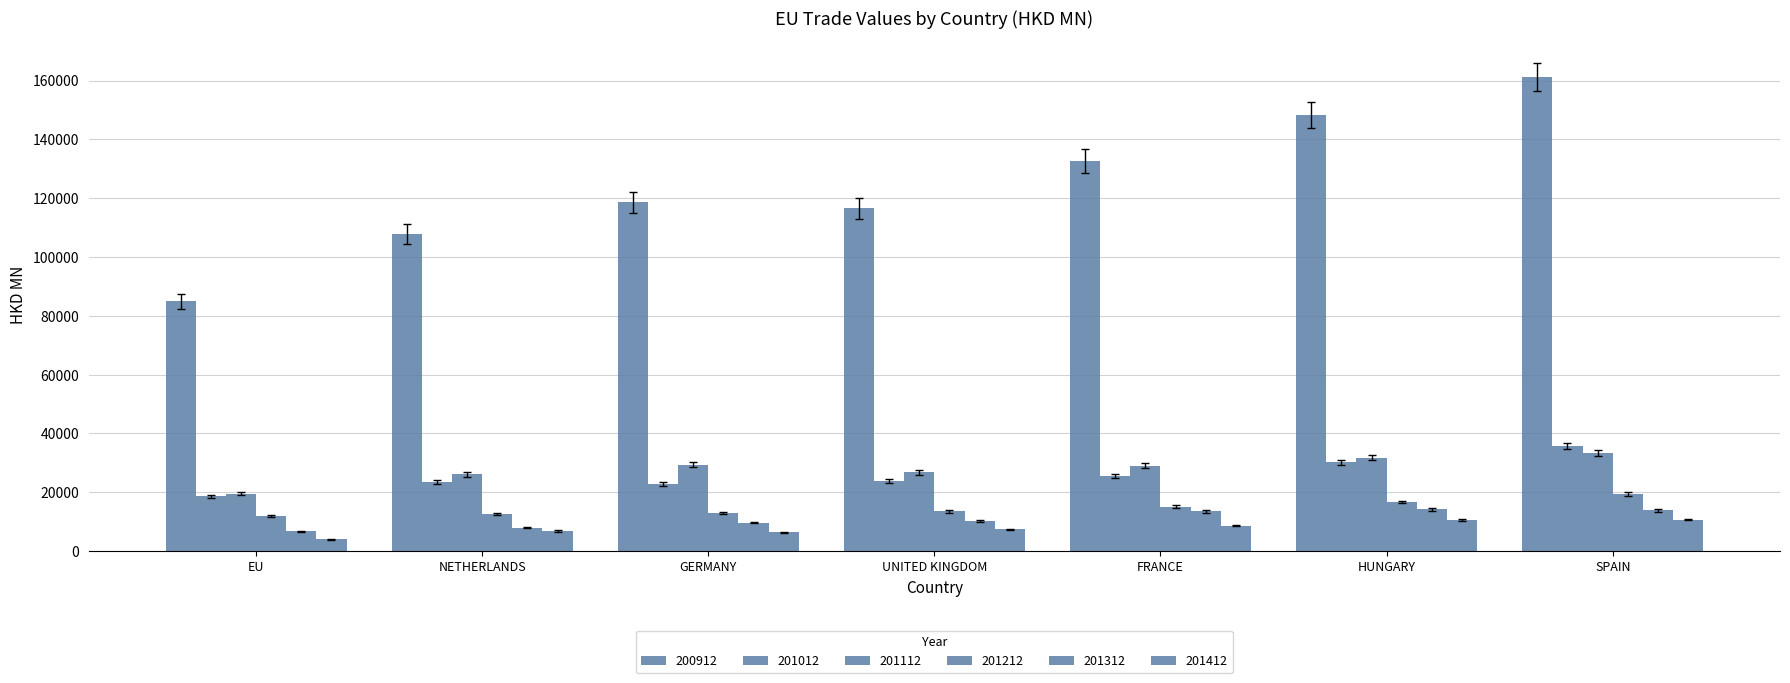

Are the bars grouped side by side (vs. stacked)?

Yes